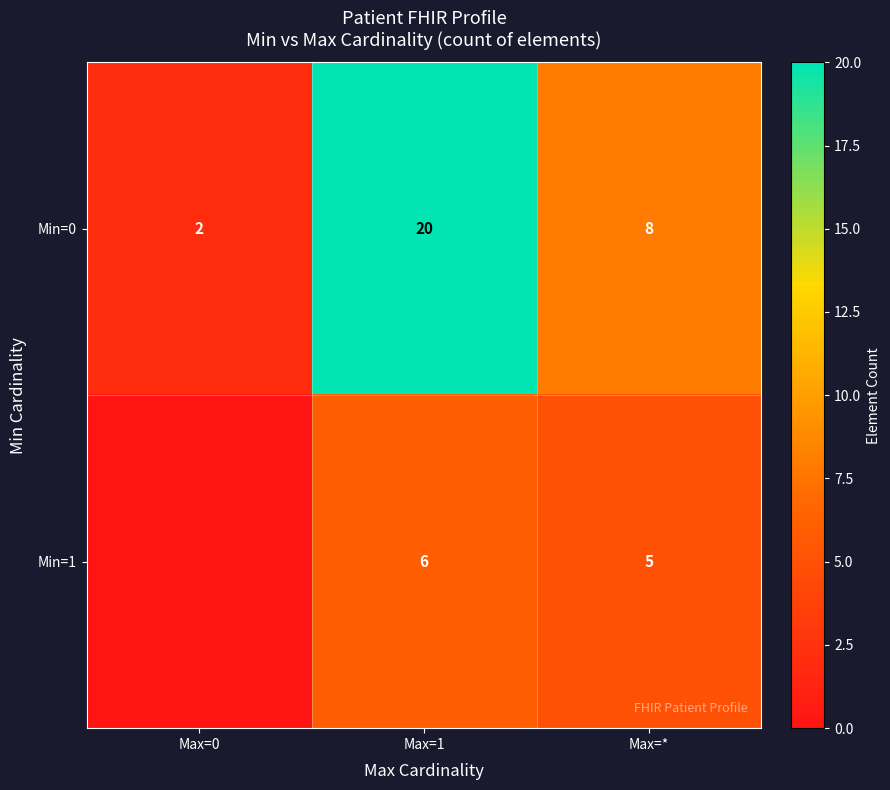

How many values in the Min=0 series are below 8?

1